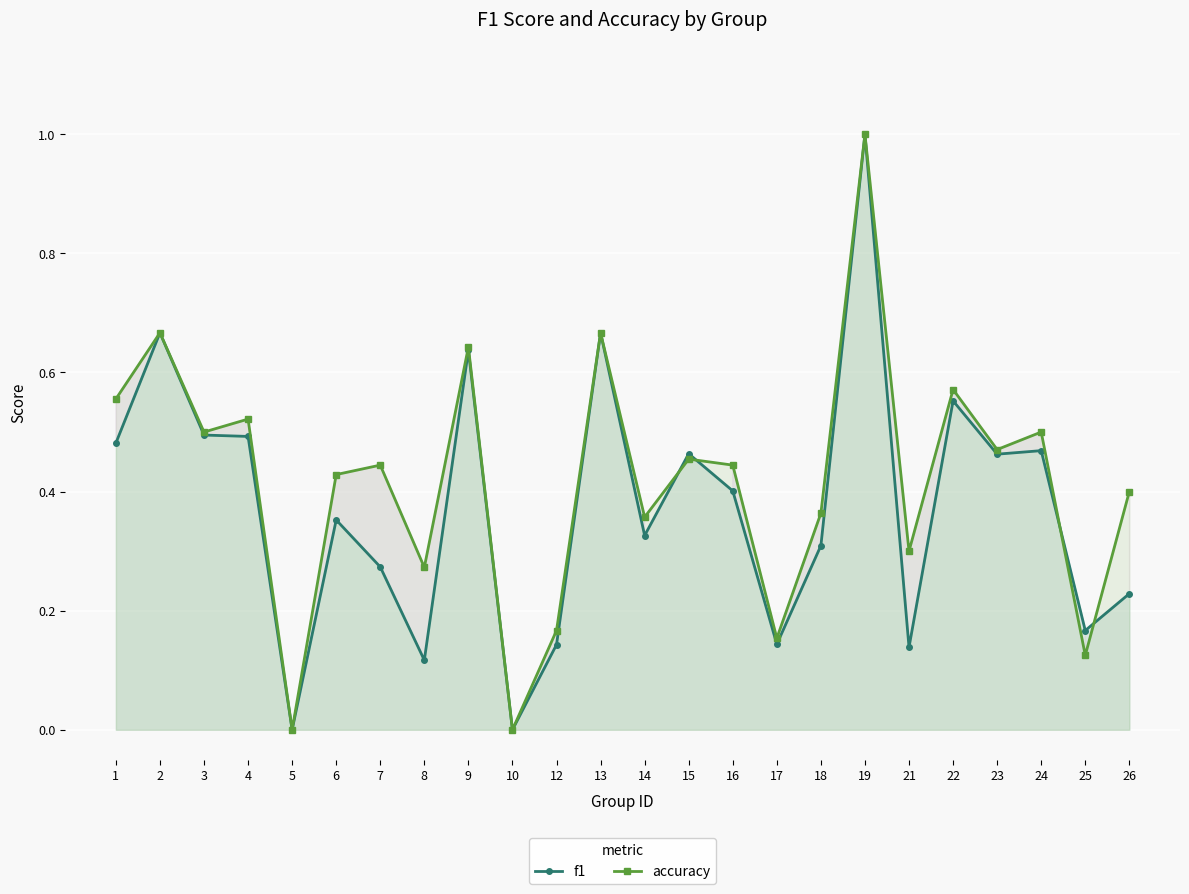

What is the spread (max minus min) of values at 26?

0.2